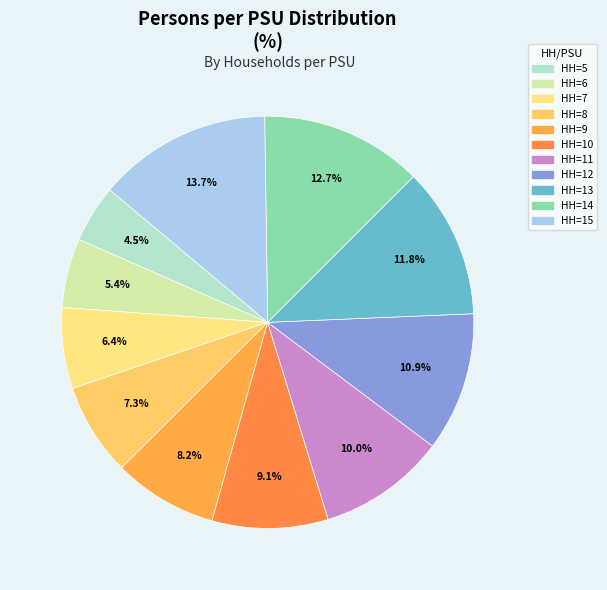

Which category has the smallest portion of the pie?

HH=5